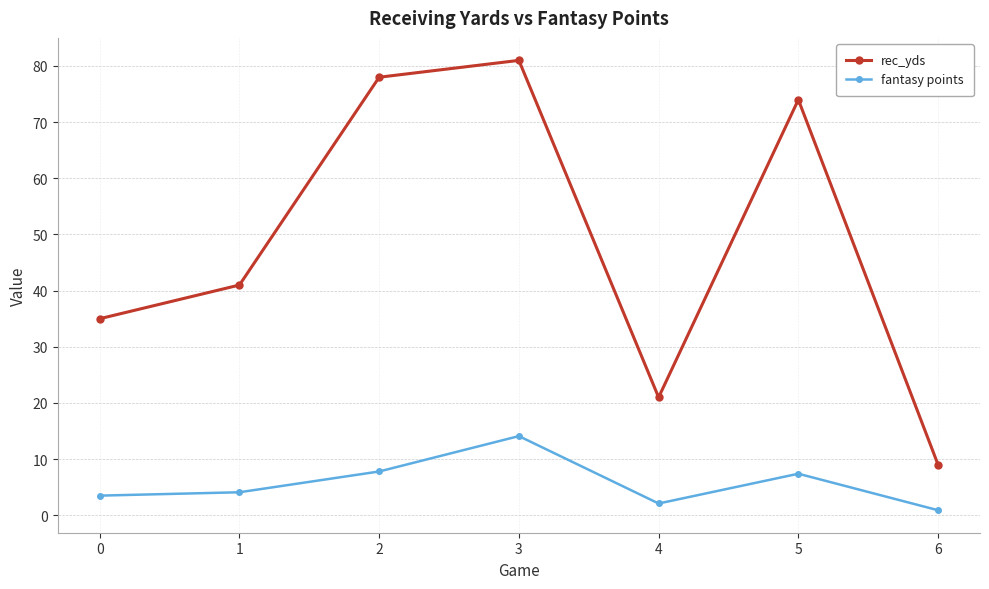

Which series has the largest total across all categories?

rec_yds